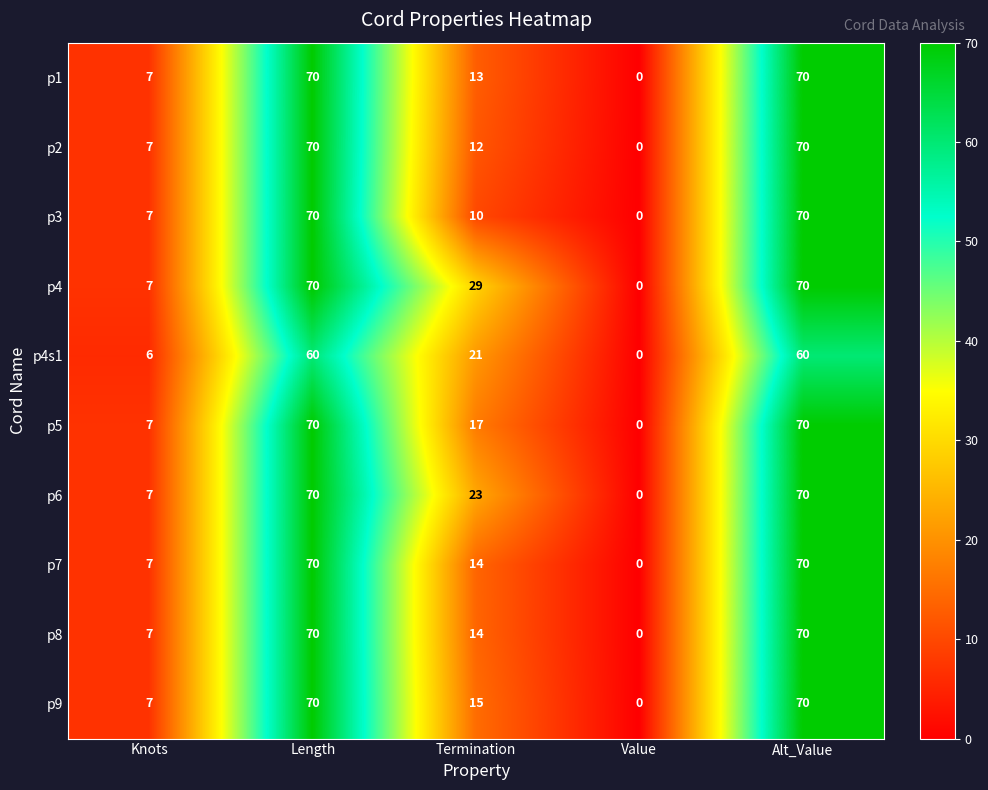

What is the maximum value for p5?

70